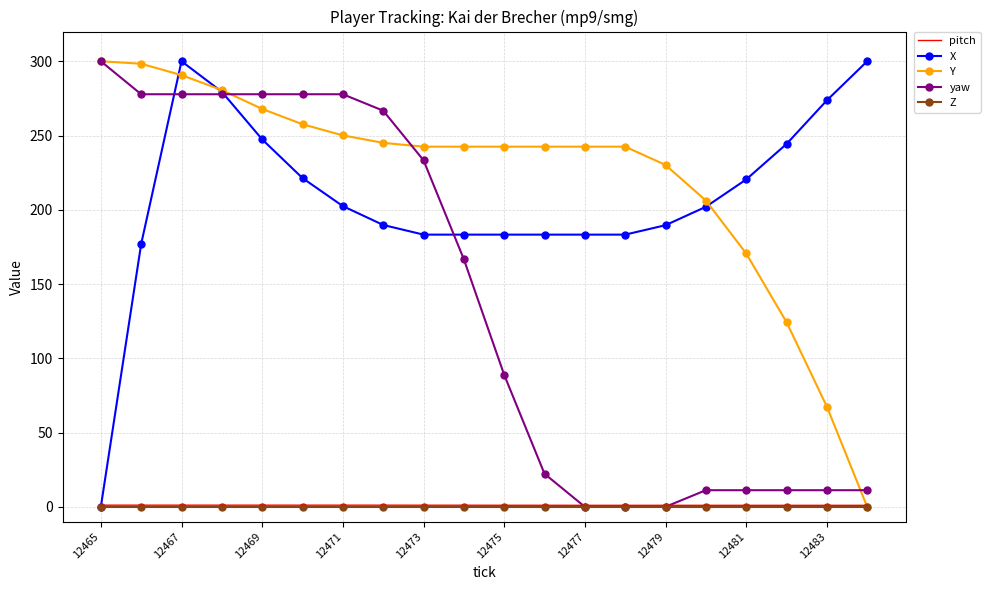

What is the greatest value displayed?

300.0